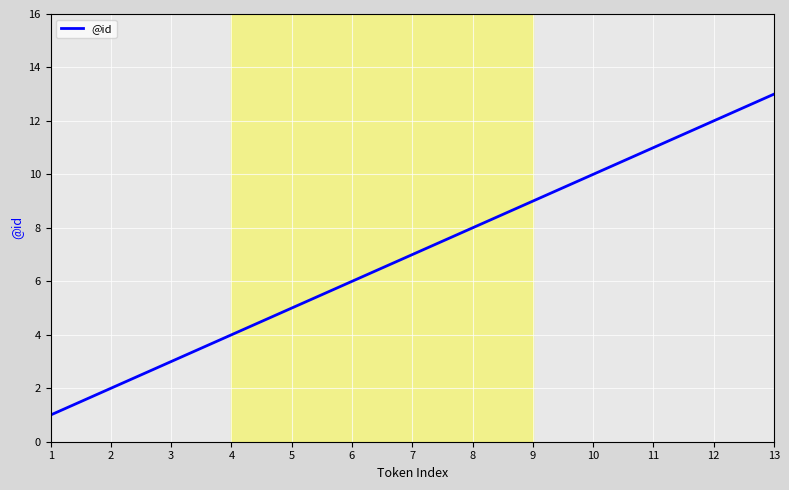

What is the smallest value displayed?

1